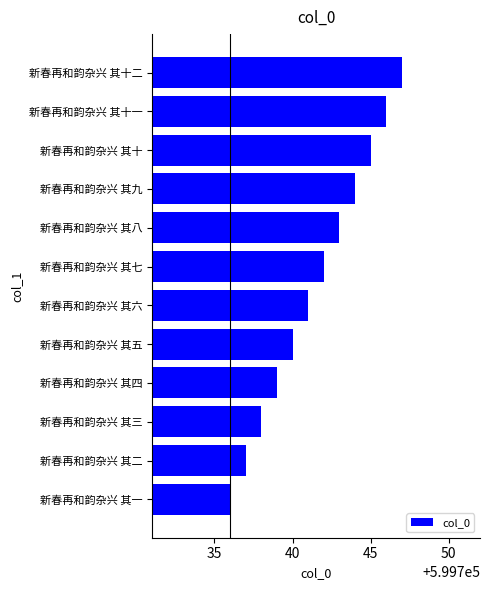

What is the change in value from 新春再和韵杂兴 其一 to 新春再和韵杂兴 其八?

+7